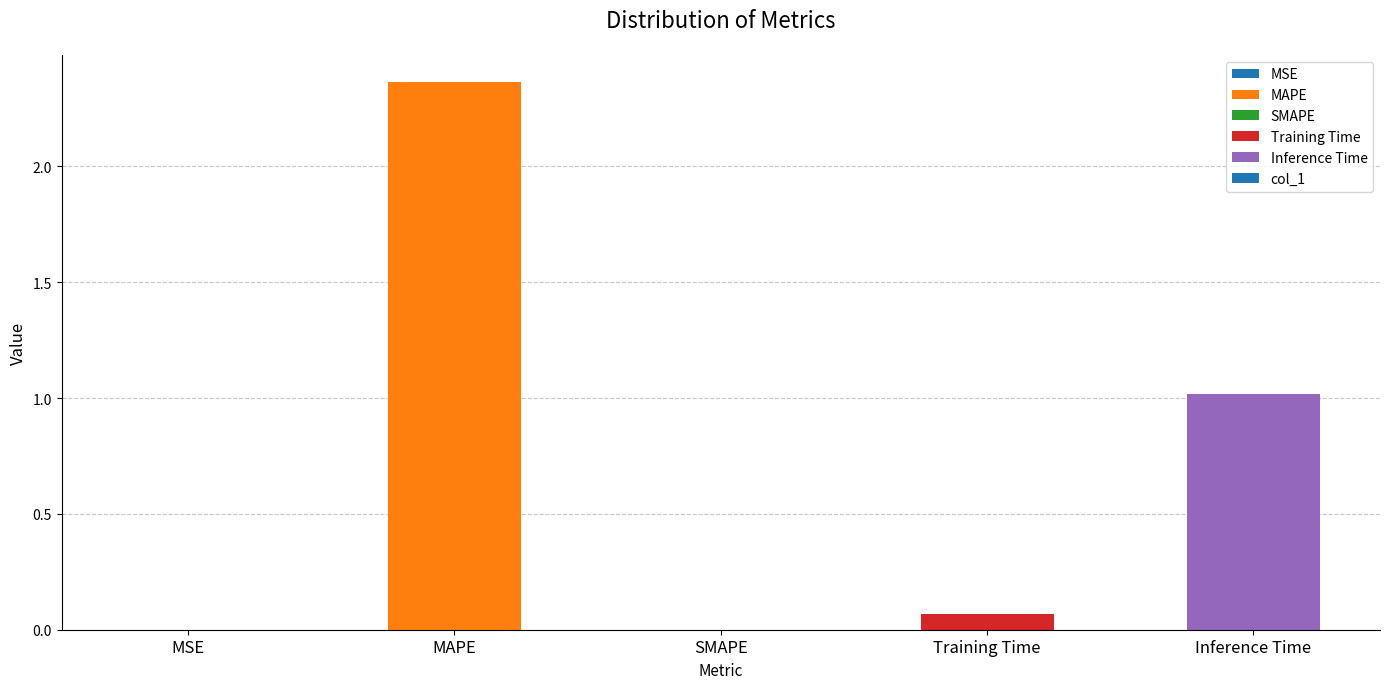

What is the change in value from MAPE to Inference Time?

-1.3